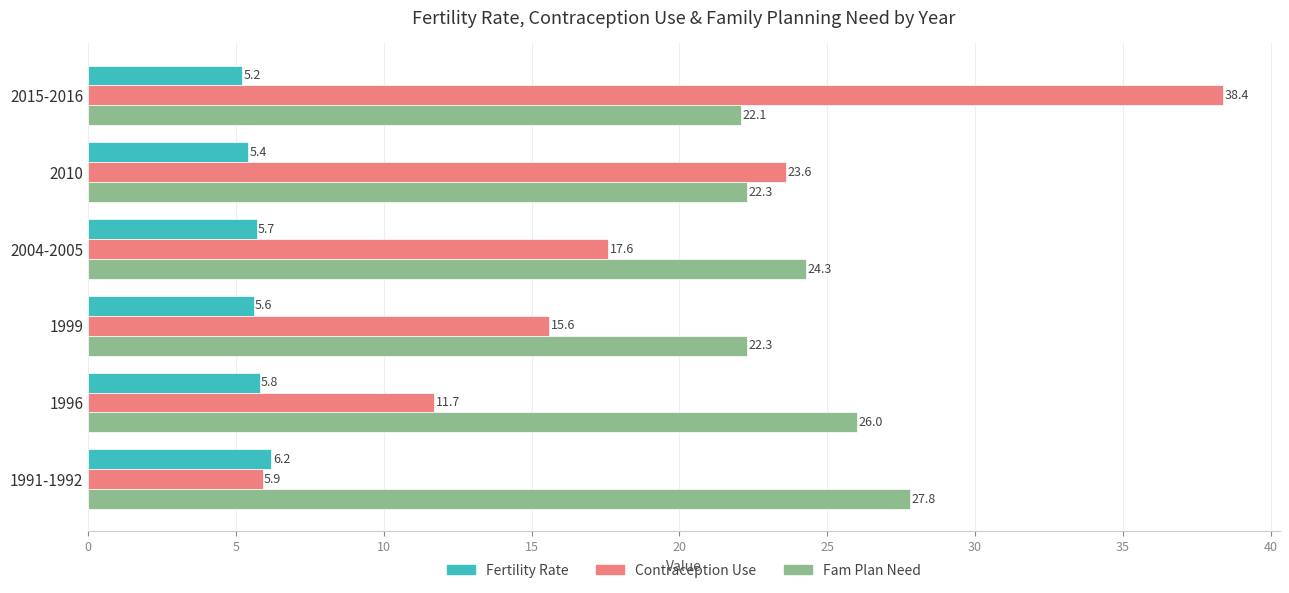

At which category does the chart reach its minimum across all series?

2015-2016